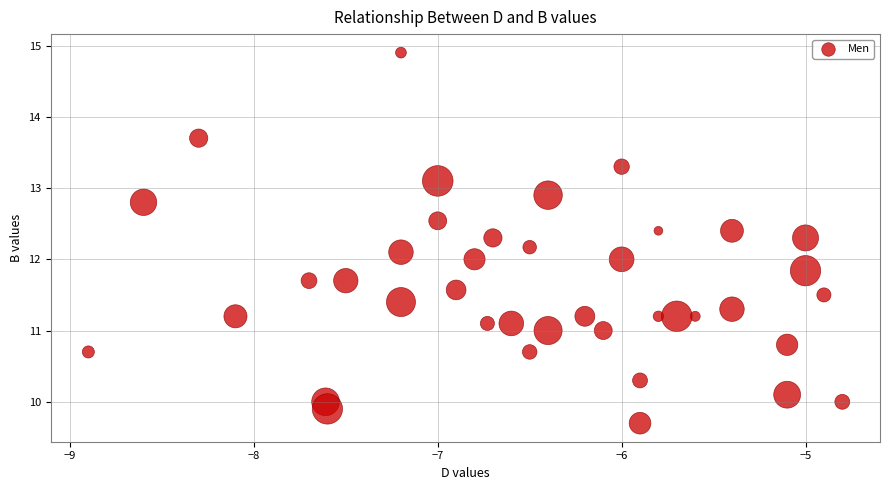

What is the range of X values (max minus min)?

4.1